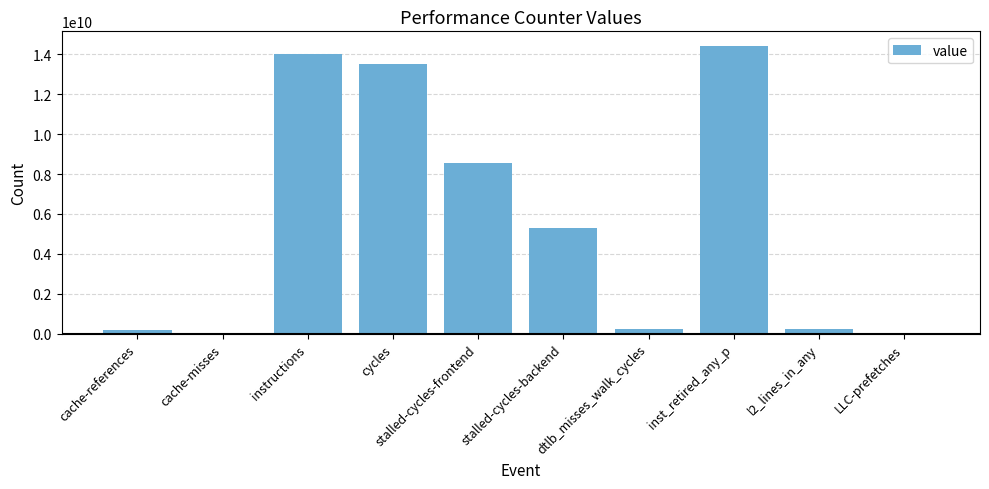

Approximately how many times larger is the value at stalled-cycles-frontend compared to instructions?

0.6